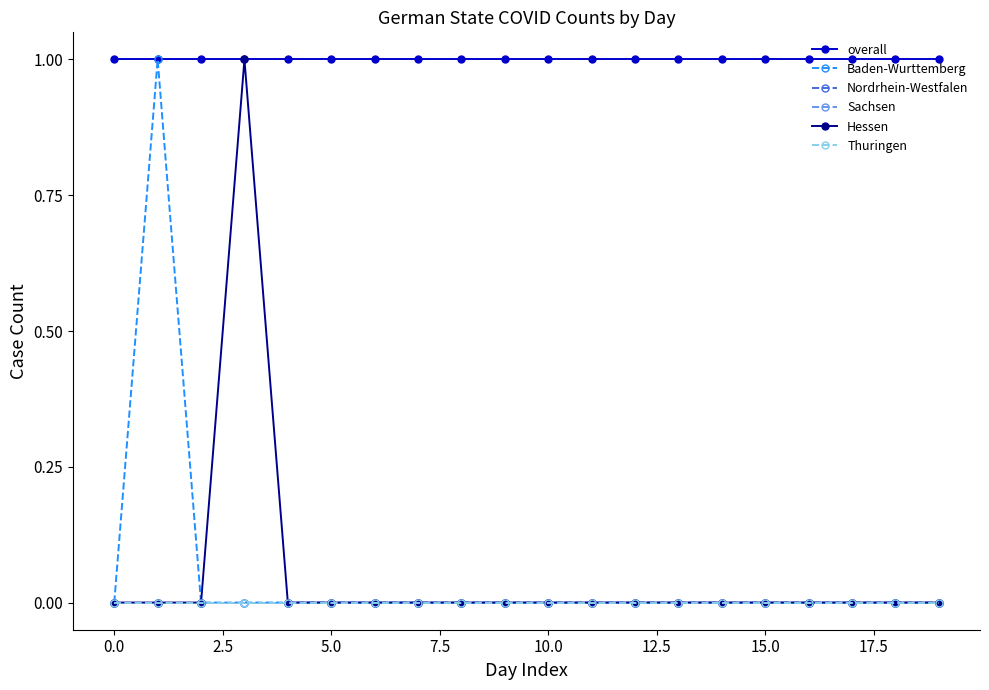

How many lines are shown in the chart?

6